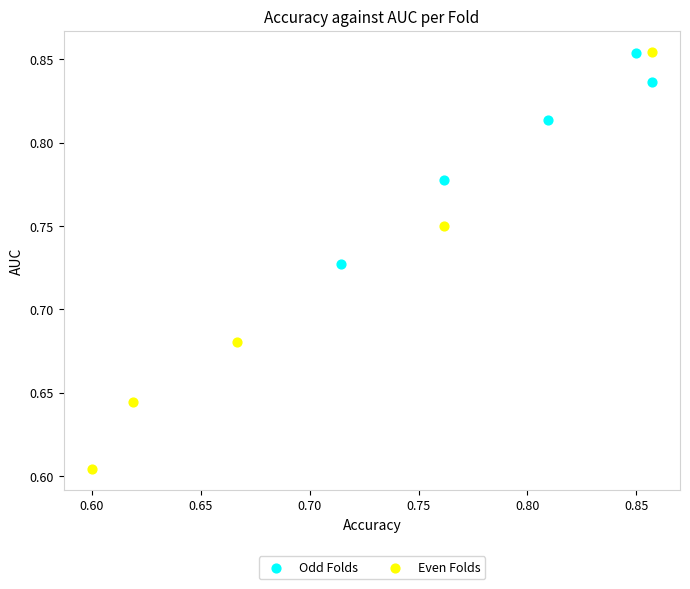

Which series reaches the minimum Y coordinate?

Even Folds